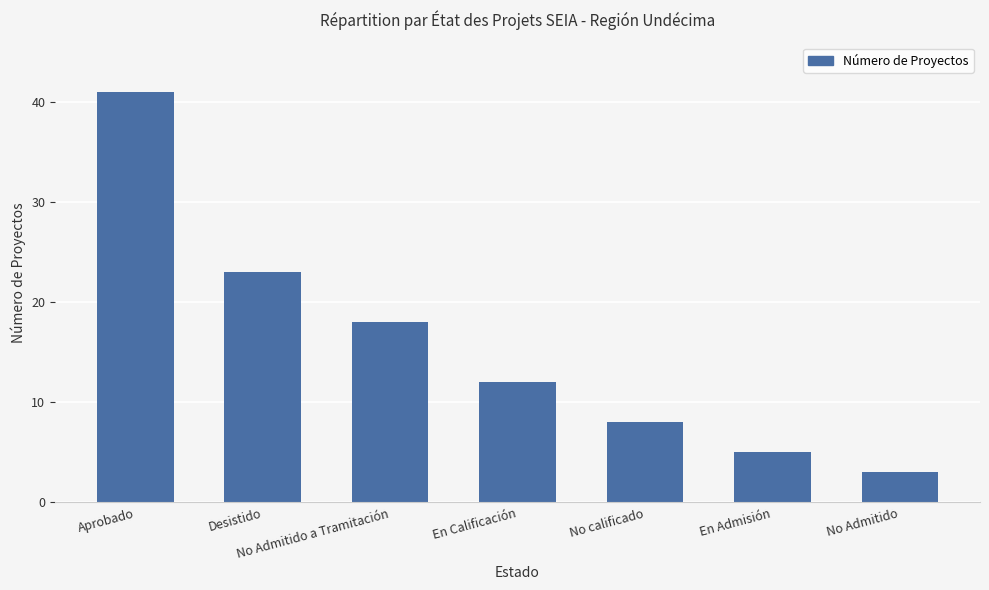

What position from the left is No Admitido?

7